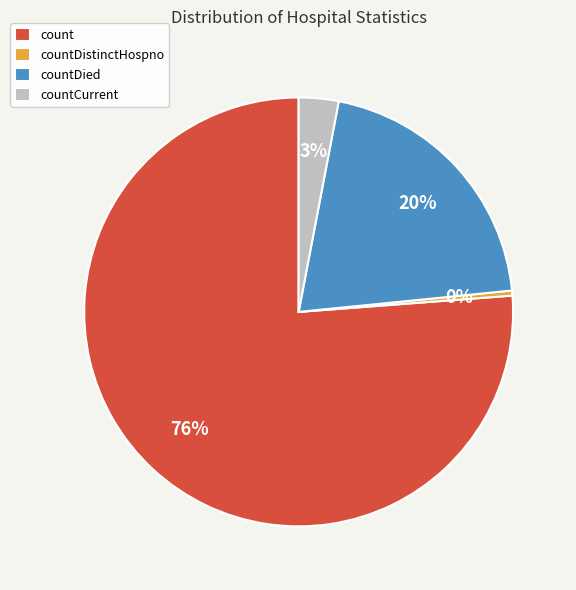

Does count represent more than half of the total?

Yes